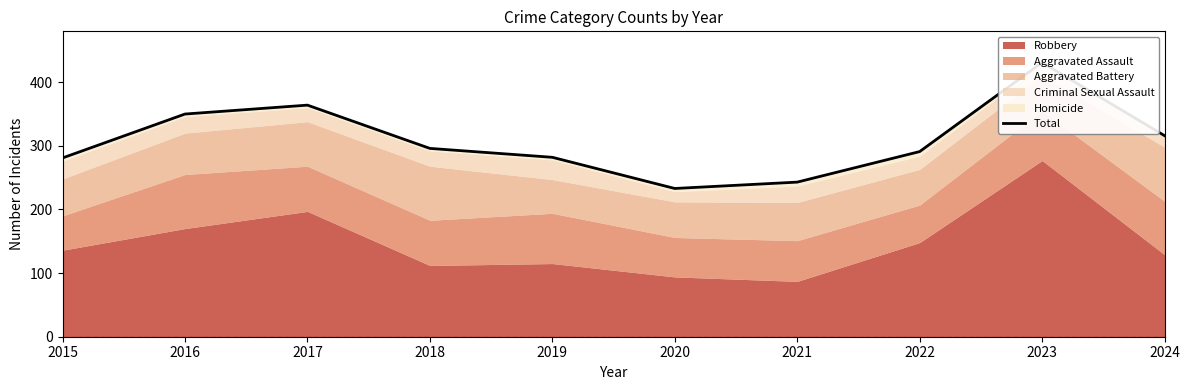

What is the difference between the values at 2021 and 2016?

107